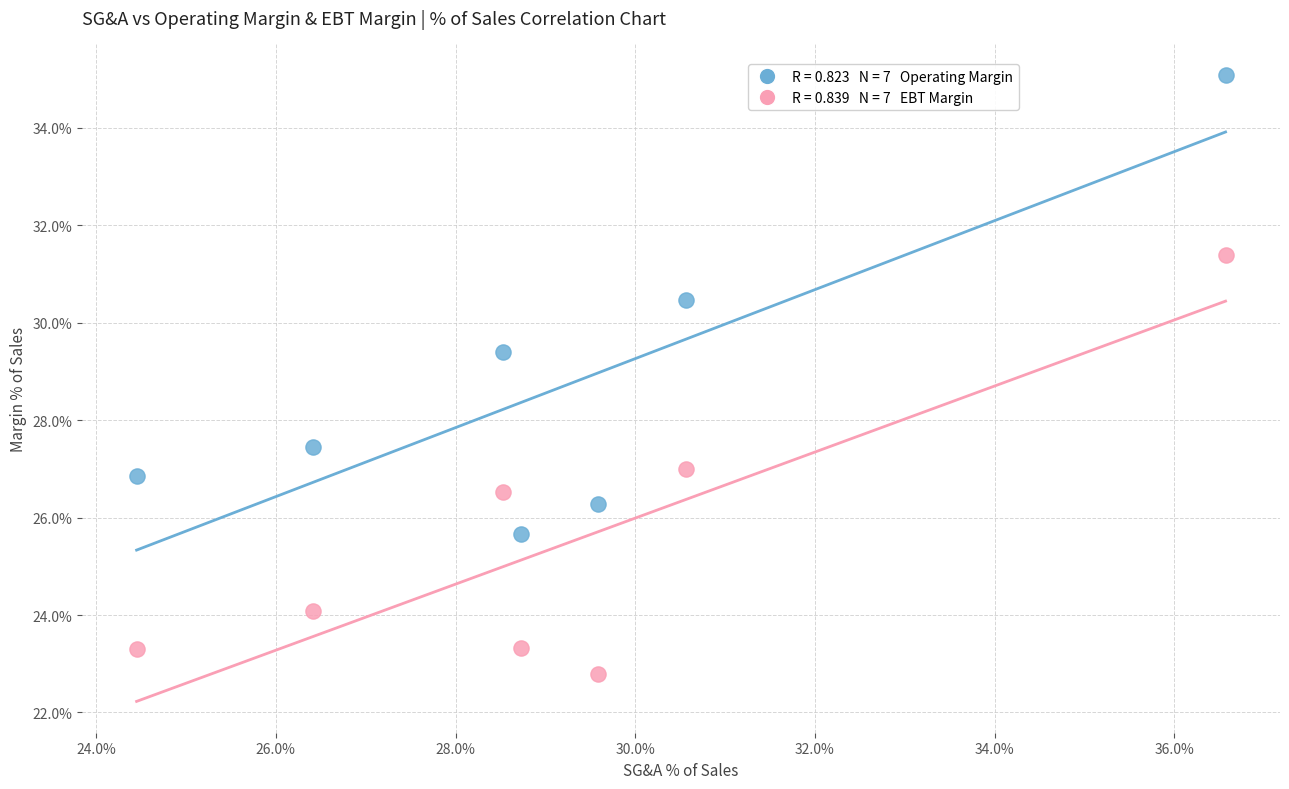

Across all series, what Y value is closest to 28?

27.4